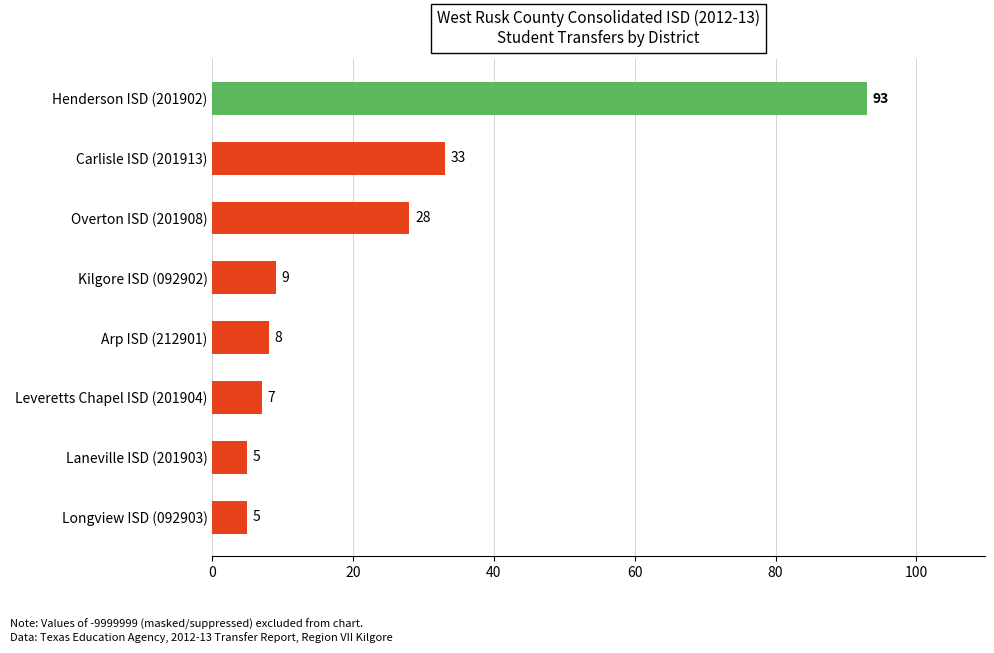

Count the number of categories in the chart.

8